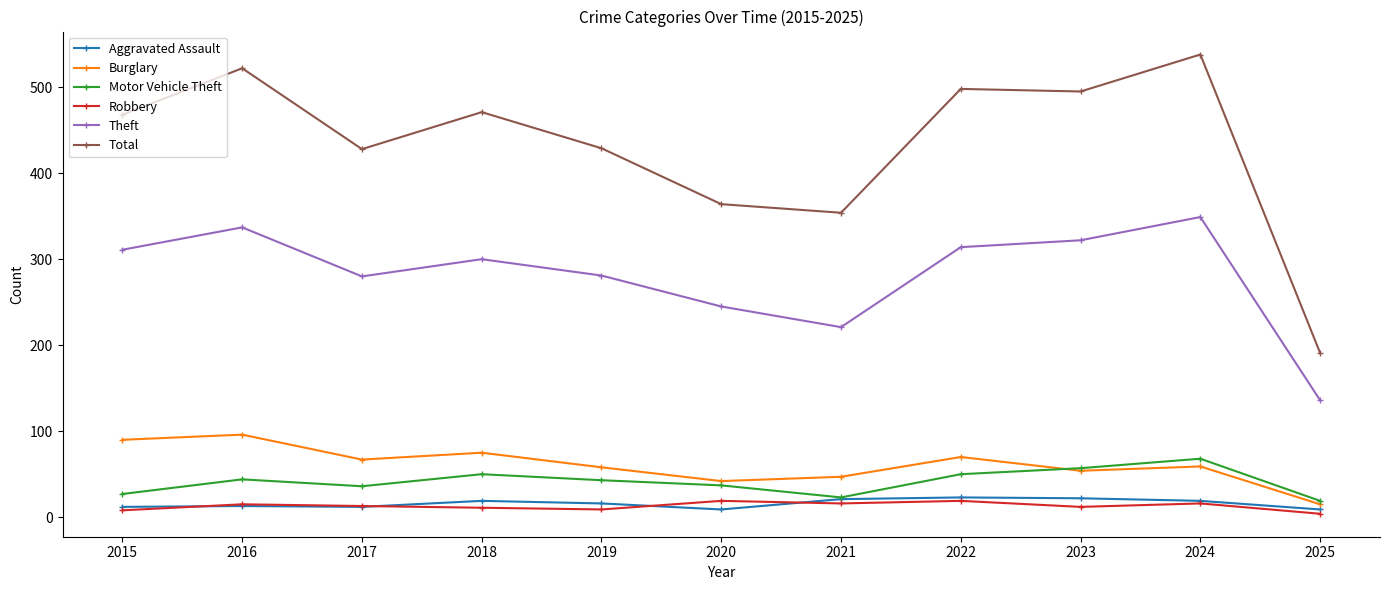

What is the spread (max minus min) of values at 2016?

509